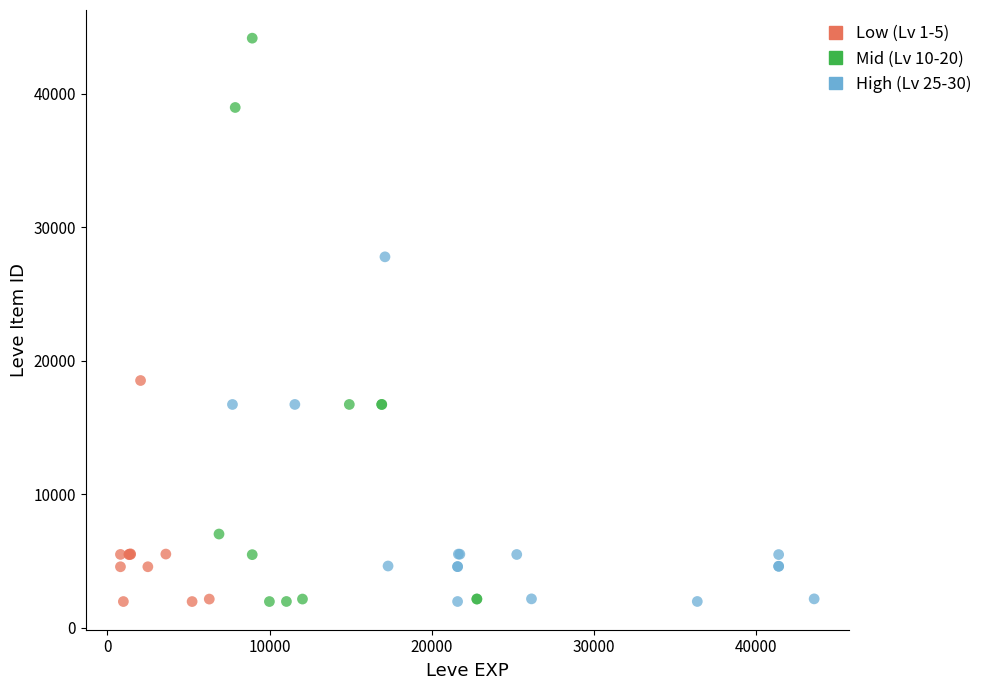

Which series reaches the maximum Y coordinate?

Mid (Lv 10-20)